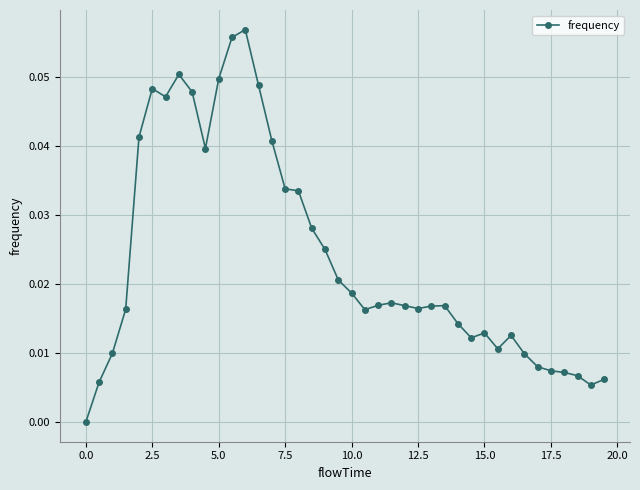

True or false: there are more than 0 points higher than both neighbors.

True